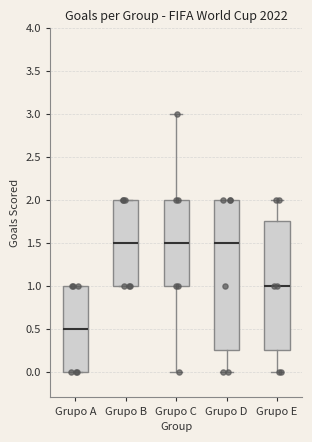

Reading left to right, transcribe this box plot: for each box, give where its median line is, the range the box spans, and where its two whiskers end, as read against the y-axis. The values are not printed on the chart, so give them approximately, as read against the axis.

Grupo A: median 0.50, box 0.00 to 1.00, whiskers 0.00 to 1.00
Grupo B: median 1.50, box 1.00 to 2.00, whiskers 1.00 to 2.00
Grupo C: median 1.50, box 1.00 to 2.00, whiskers 0.00 to 3.00
Grupo D: median 1.50, box 0.25 to 2.00, whiskers 0.00 to 2.00
Grupo E: median 1.00, box 0.25 to 1.75, whiskers 0.00 to 2.00